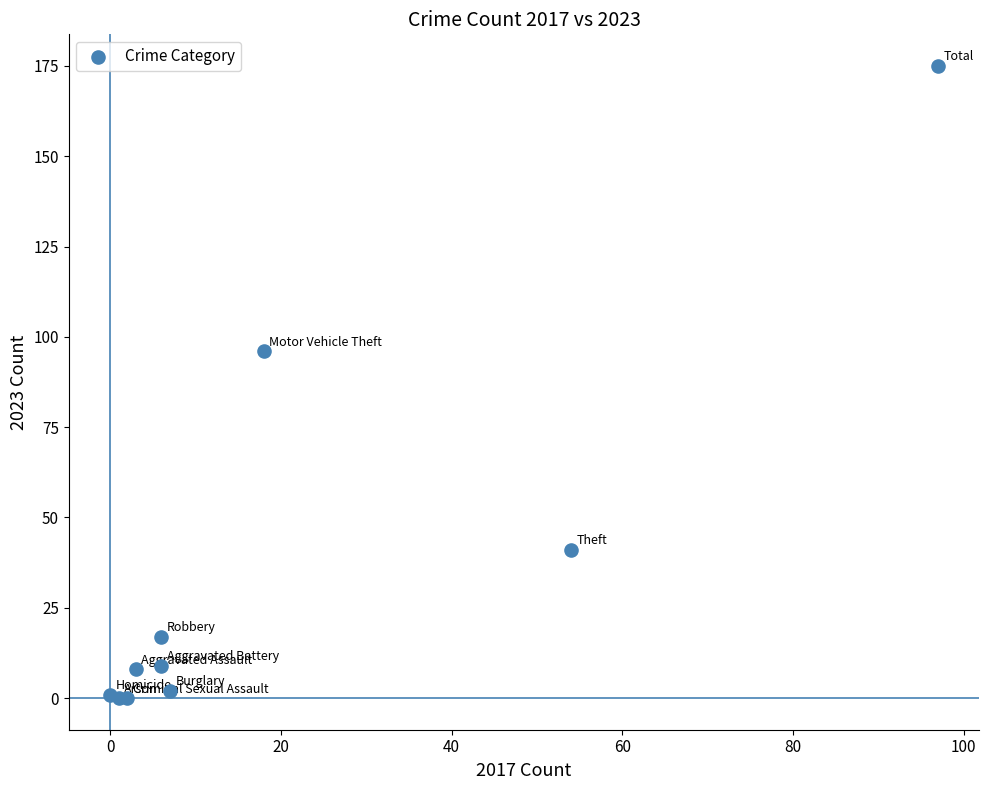

What Y value in the scatter plot is closest to 87?

96